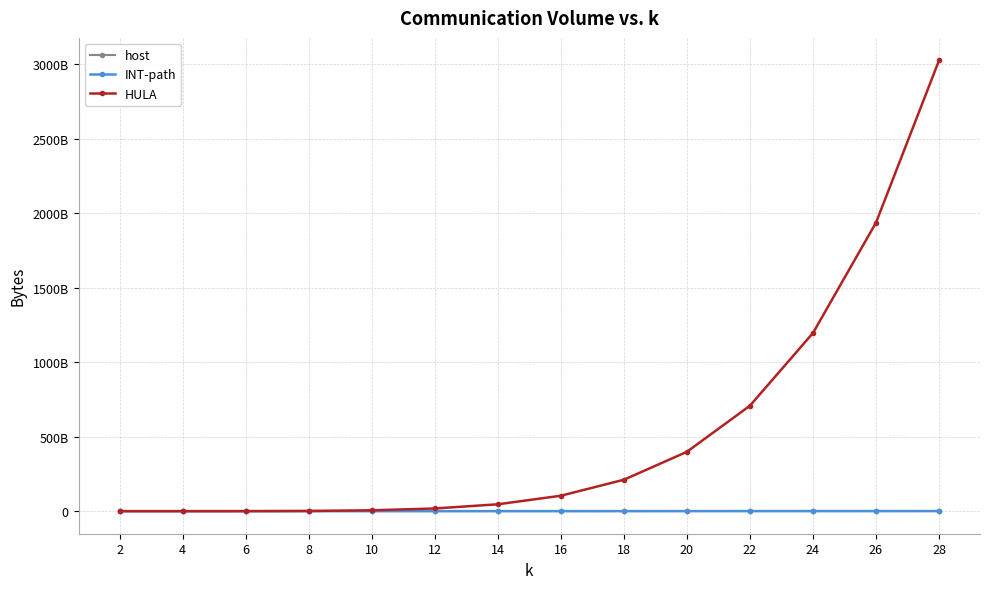

Reading right to left, list all the values displayed in this chart.

host: 5488	4394	3456	2662	2000	1458	1024	686	432	250	128	54	16	2
INT-path: 702464000	562432000	442368000	340736000	256000000	186624000	131072000	87808000	55296000	32000000	16384000	6912000	2048000	256000
HULA: 3025090969600	1936115916800	1195455283200	707640524800	398336000000	210959769600	103599308800	46222131200	18181324800	6016000000	1546649600	265420800	21299200	204800